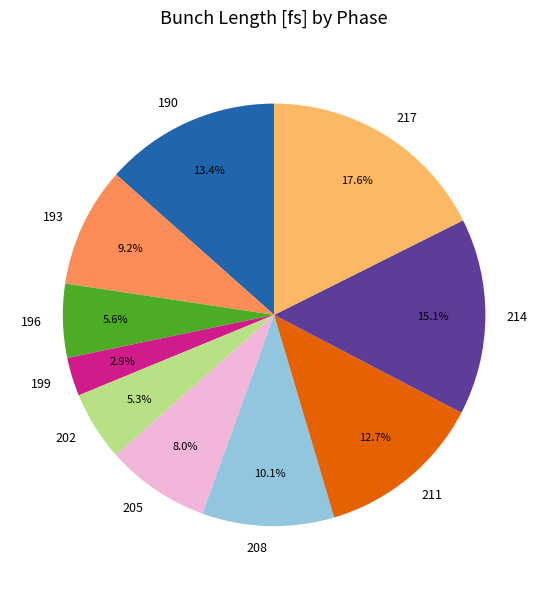

What is the ratio of the value at 208 to the value at 214?

0.7